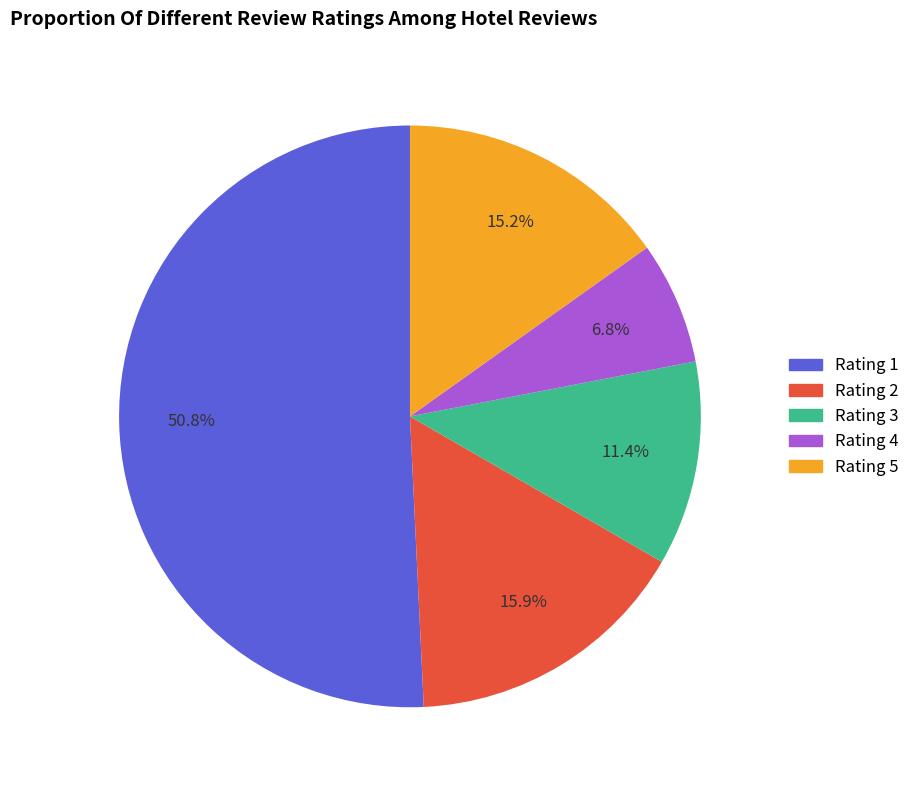

Rank the categories by value from highest to lowest.

Rating 1, Rating 2, Rating 5, Rating 3, Rating 4